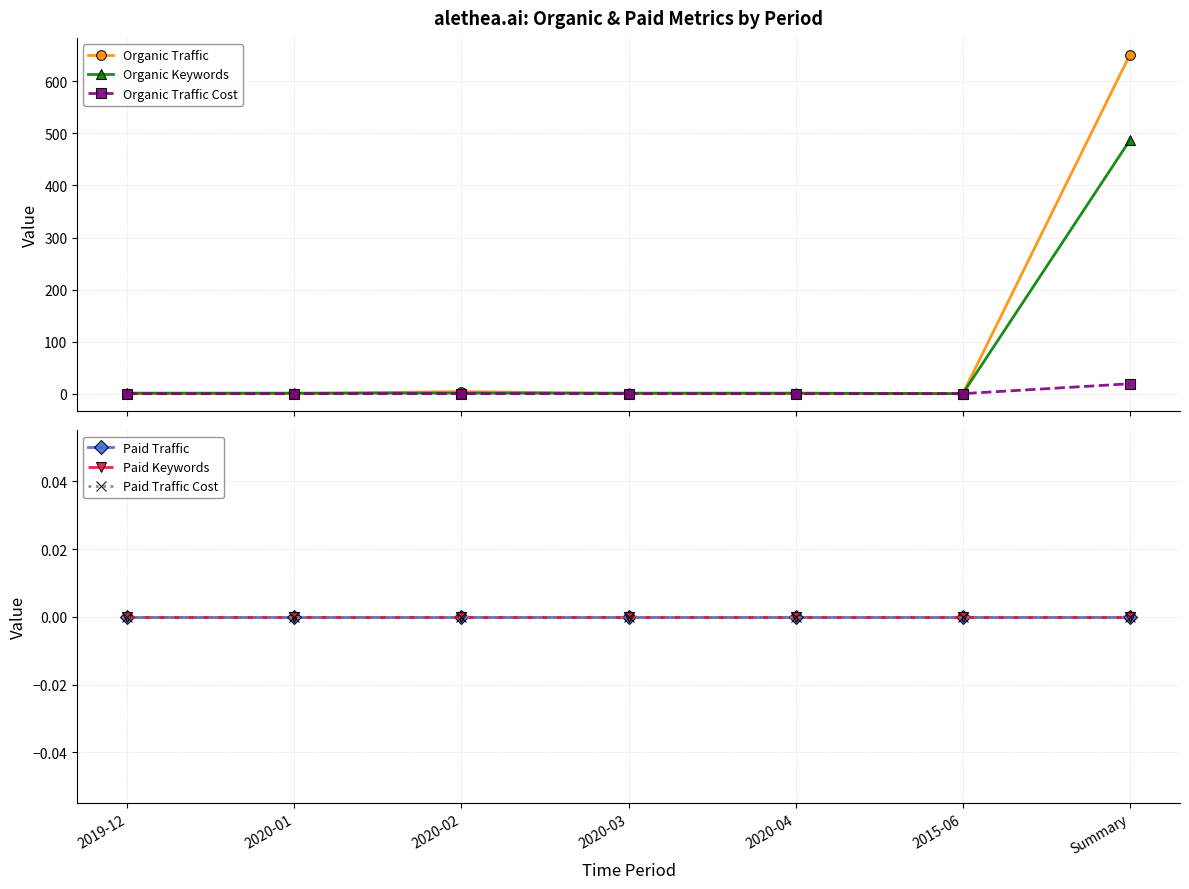

Rank the series at 2020-02 from highest to lowest value.

Organic Traffic, Organic Keywords, Organic Traffic Cost, Paid Traffic, Paid Keywords, Paid Traffic Cost